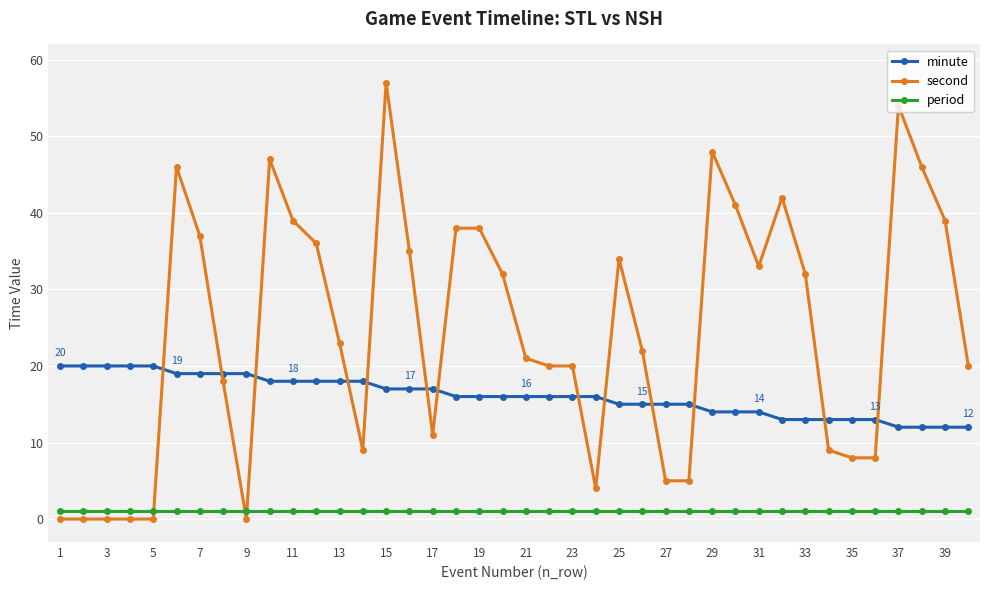

What is the greatest value displayed?

57